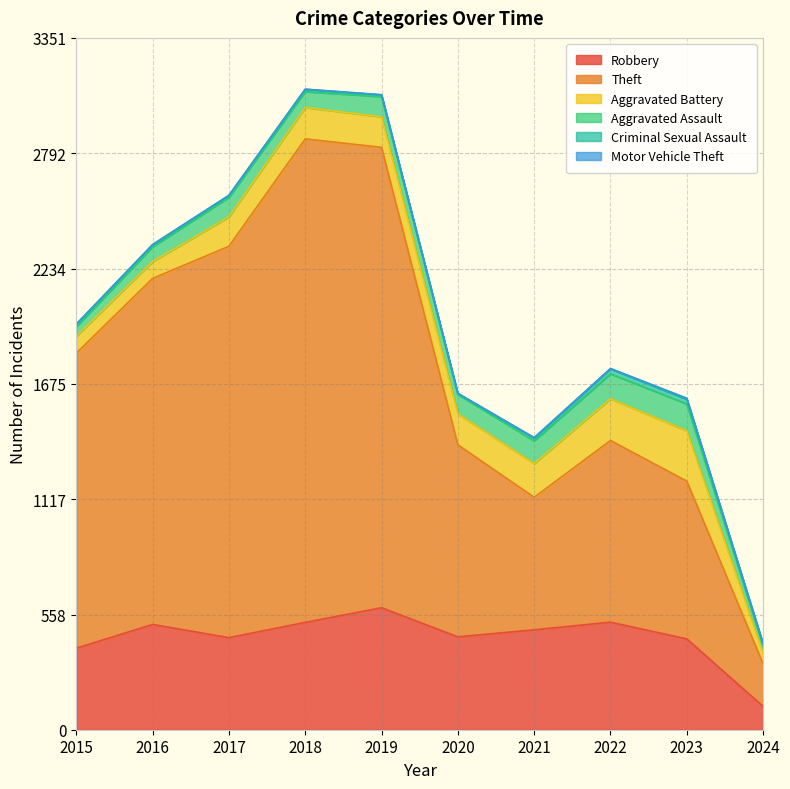

How many series are shown in this chart?

6